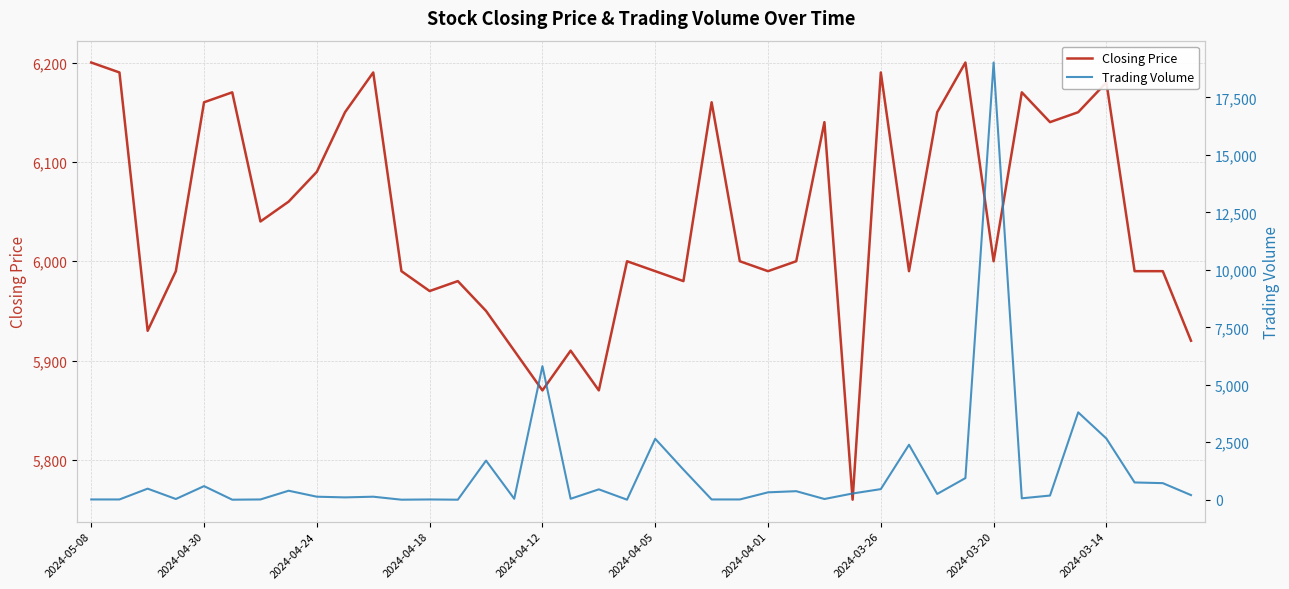

The Closing Price series shows 5870 at 2024-04-12. True or false?

True